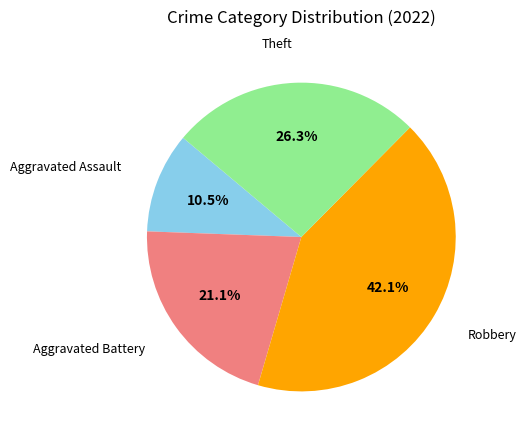

Is there any slice that represents more than half of the pie?

No